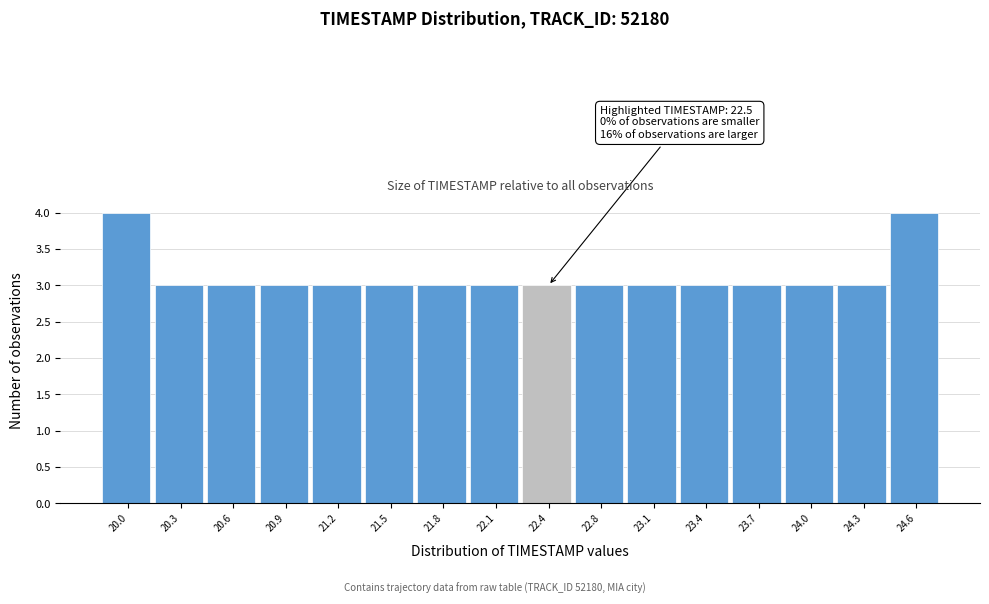

Reading left to right, list all the values displayed in this chart.

4	3	3	3	3	3	3	3	3	3	3	3	3	3	3	4